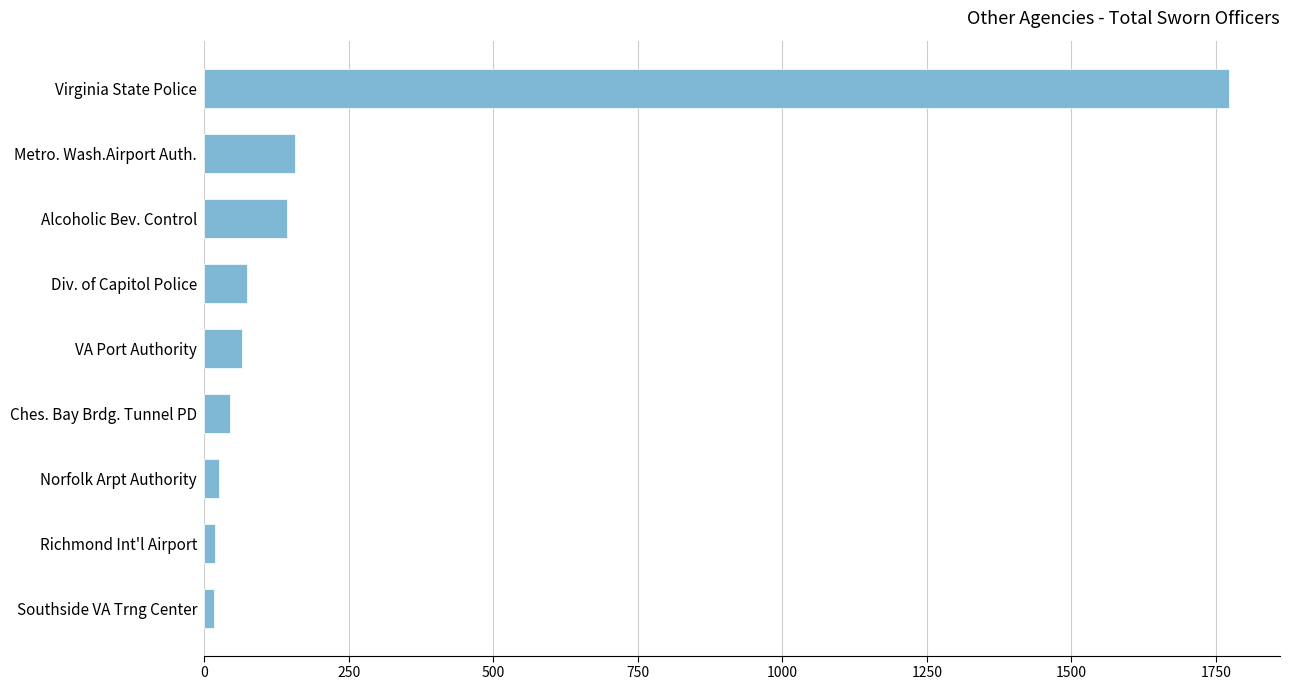

What is the maximum value shown in the chart?

1772